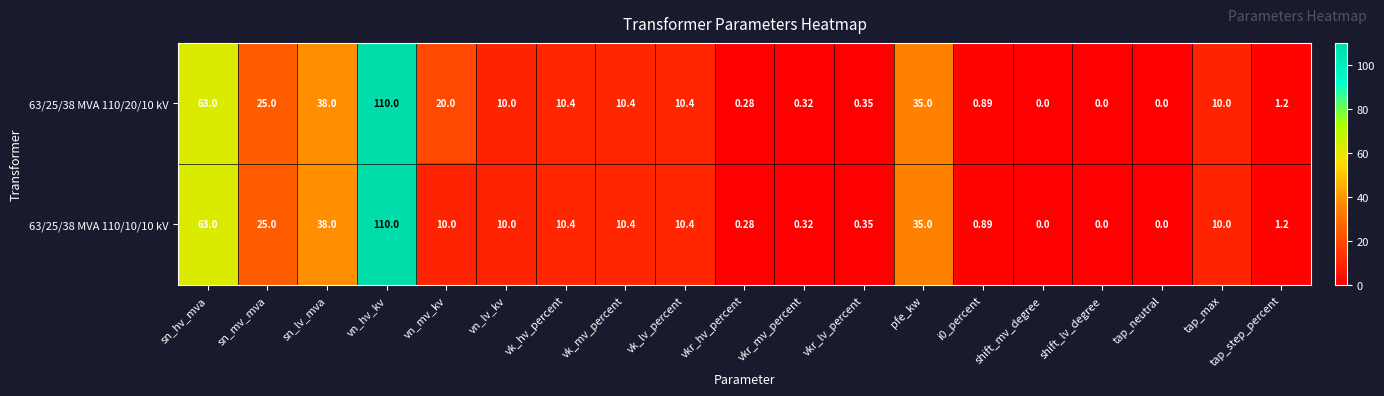

Where does the 63/25/38 MVA 110/20/10 kV series first go above 10?

sn_hv_mva